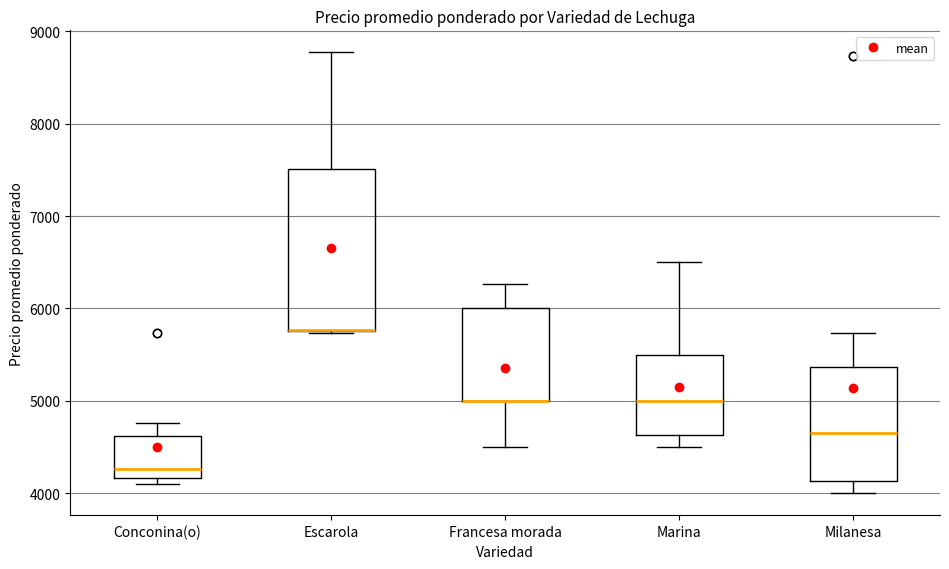

Where does the lower whisker of the box for Milanesa end on the y-axis? The values are not printed on the chart, so give them approximately, as read against the axis.

4000